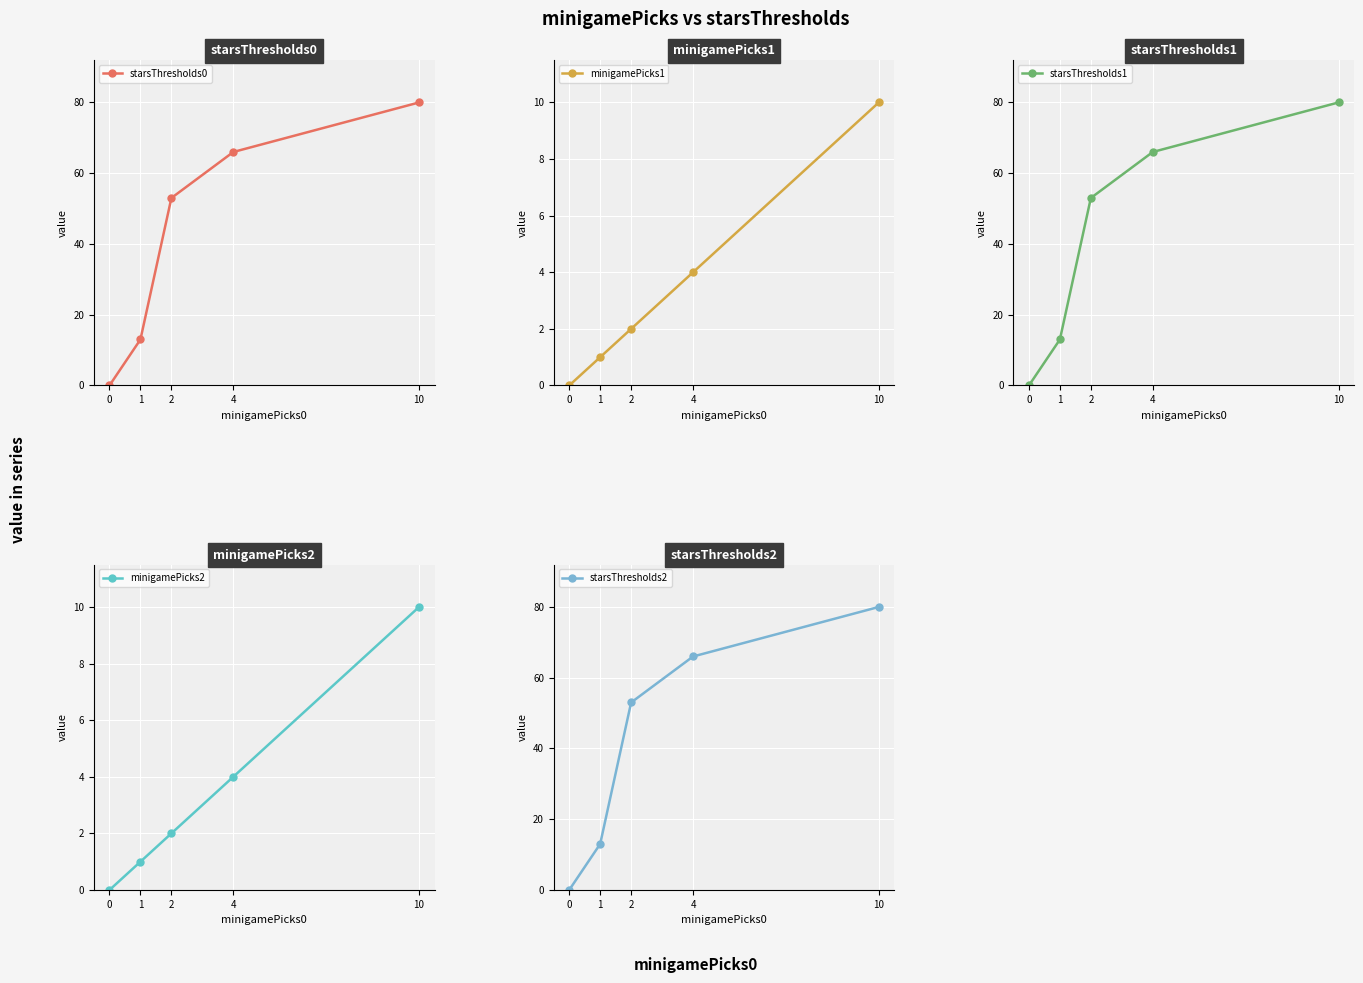

Where is minigamePicks1 nearest to the value 5?

4